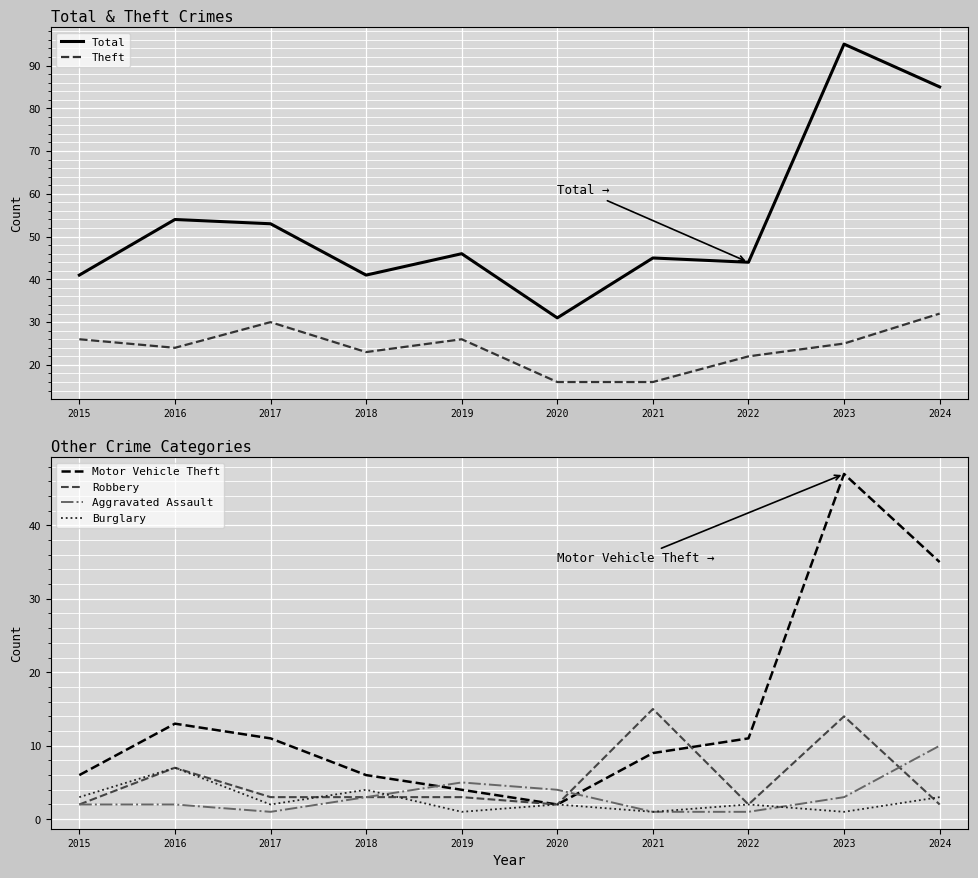

True or false: Theft and Aggravated Assault intersect in this chart.

False